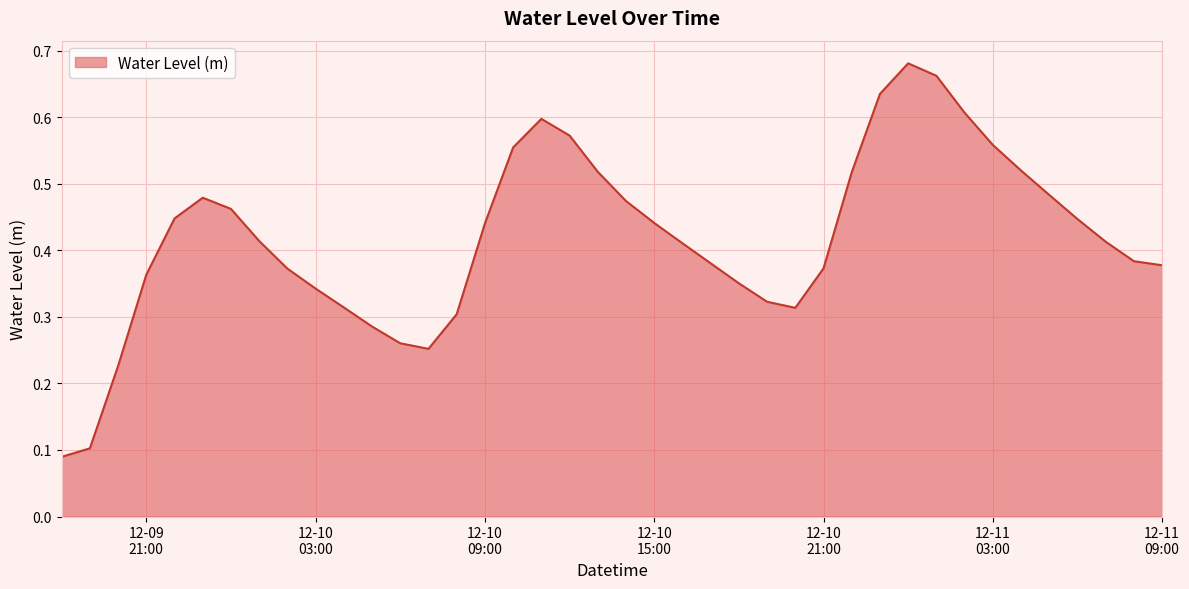

True or false: there are more than 0 points higher than both neighbors.

True